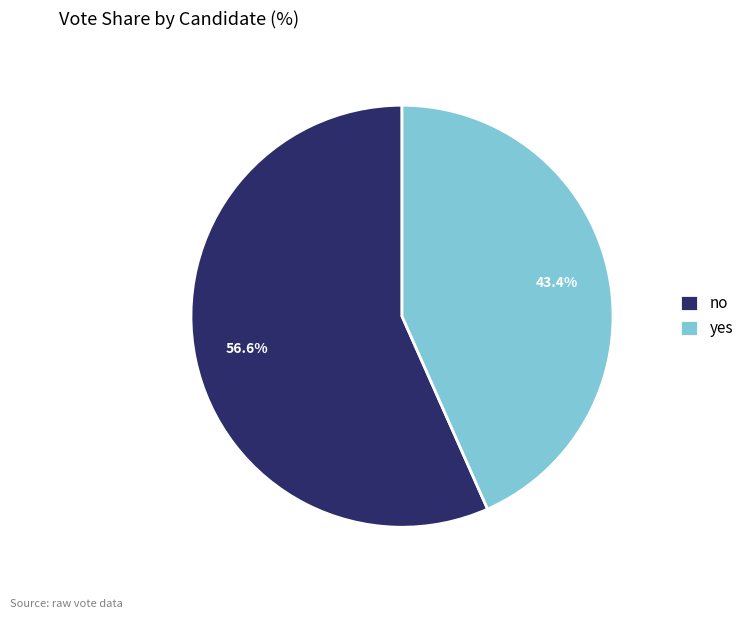

How much of the chart is everything except no?

43.4%